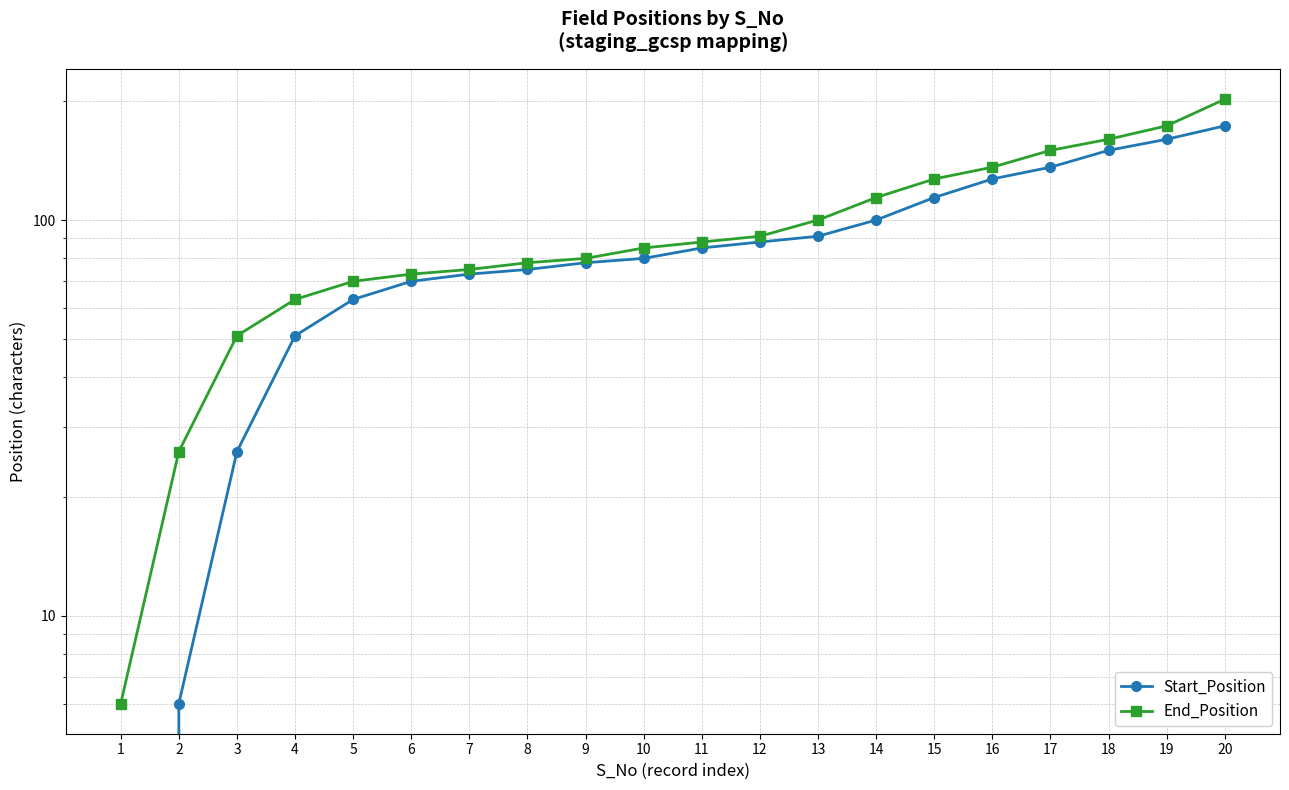

Where is End_Position nearest to the value 104?

13